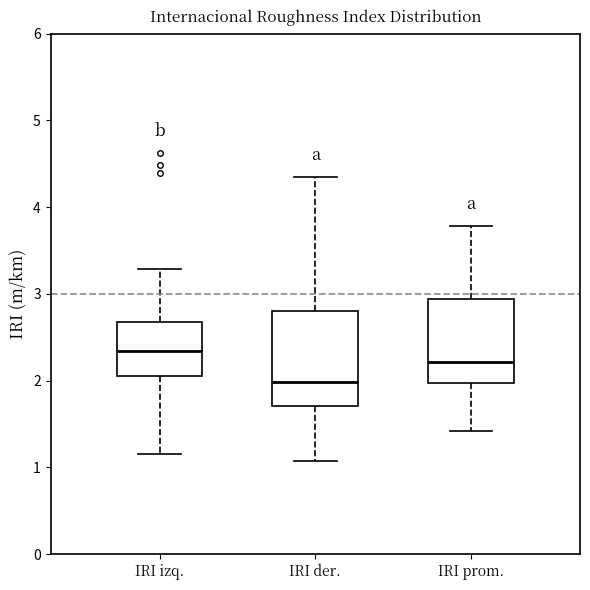

Which box has the lowest median line?

IRI der.